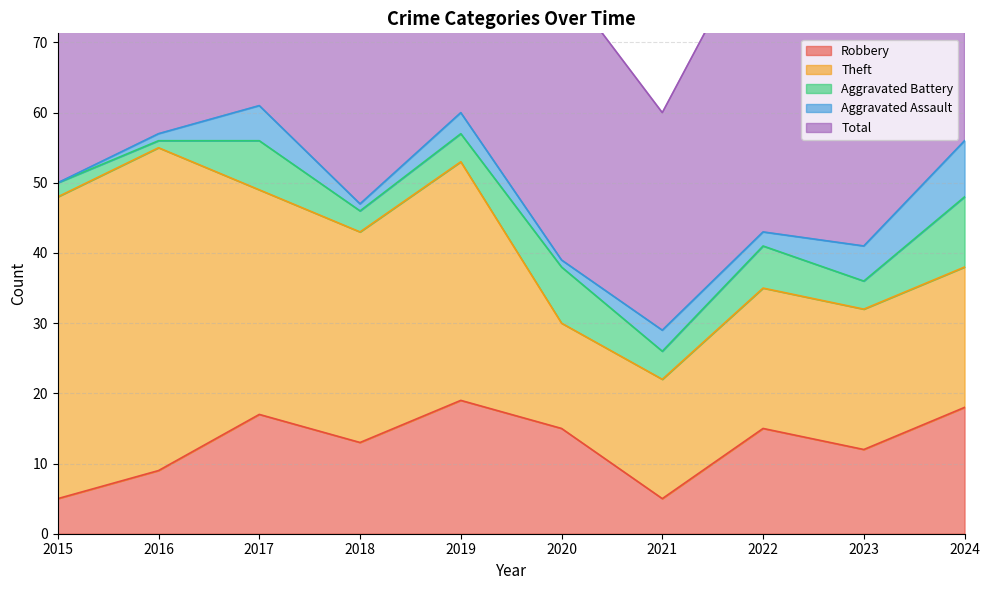

What is the highest value of the Total series?

62